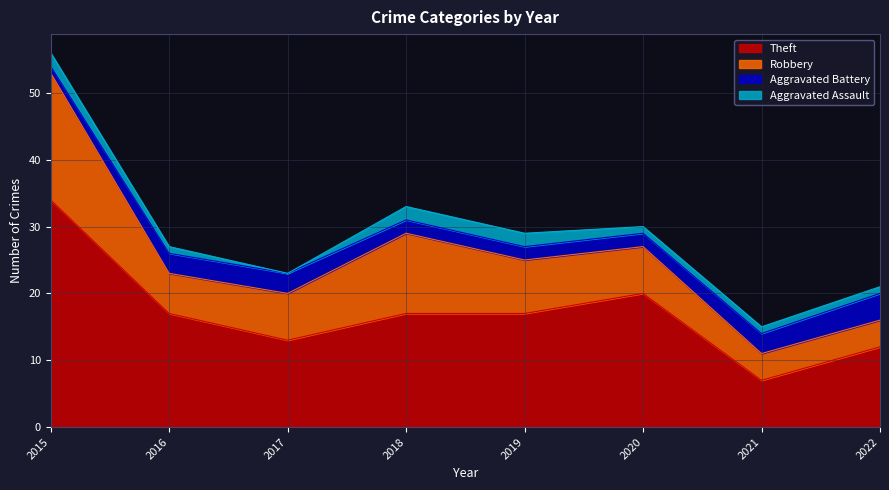

True or false: Theft and Aggravated Battery cross at least once.

False